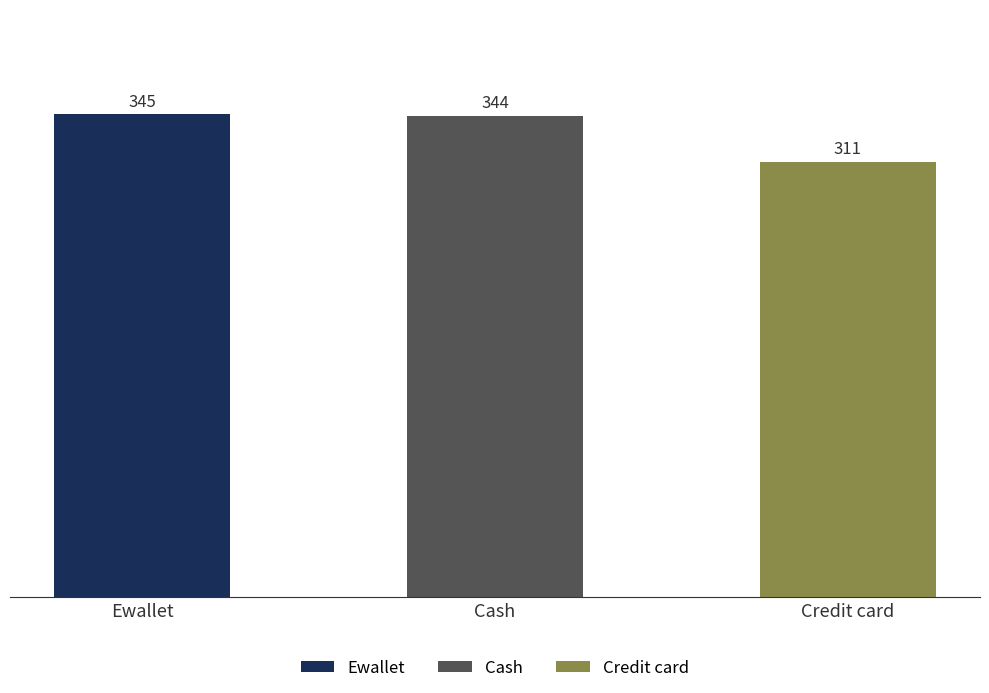

What is the difference between the maximum and second lowest values?

1